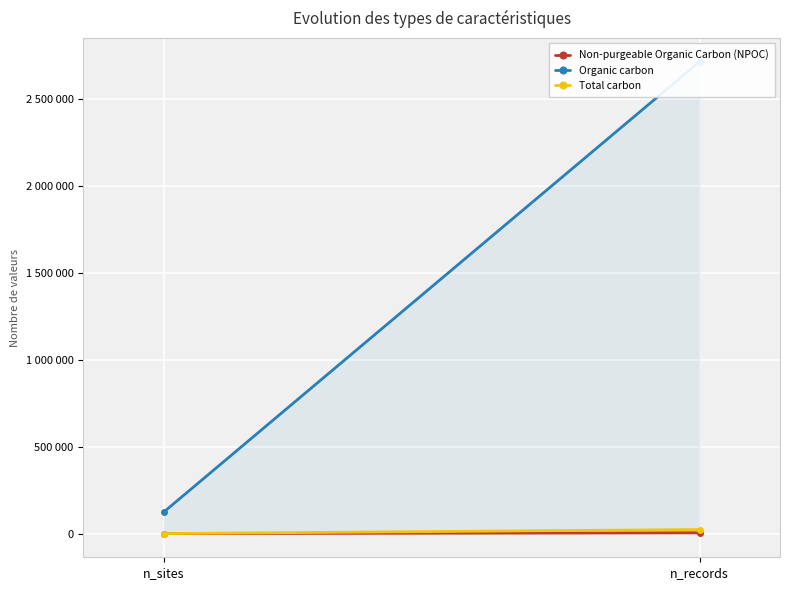

What is the label of the 1st point from the right?

n_records